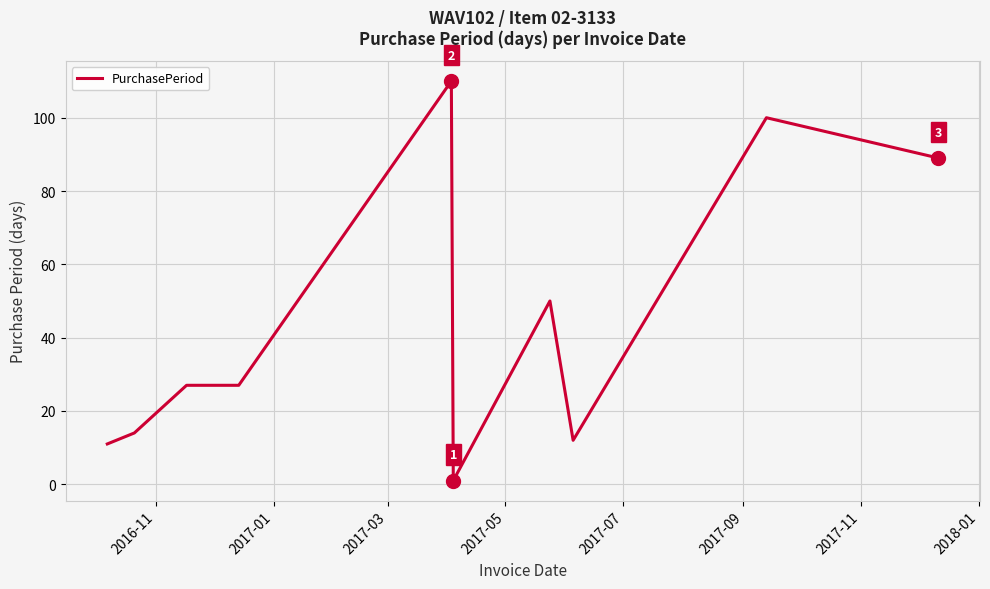

What is the difference between the maximum and minimum values?

109